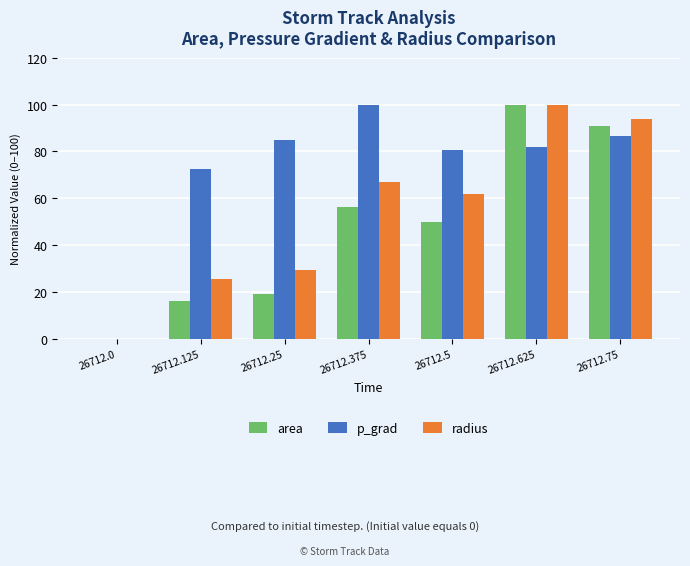

What are all the series names shown in the legend?

area, p_grad, radius